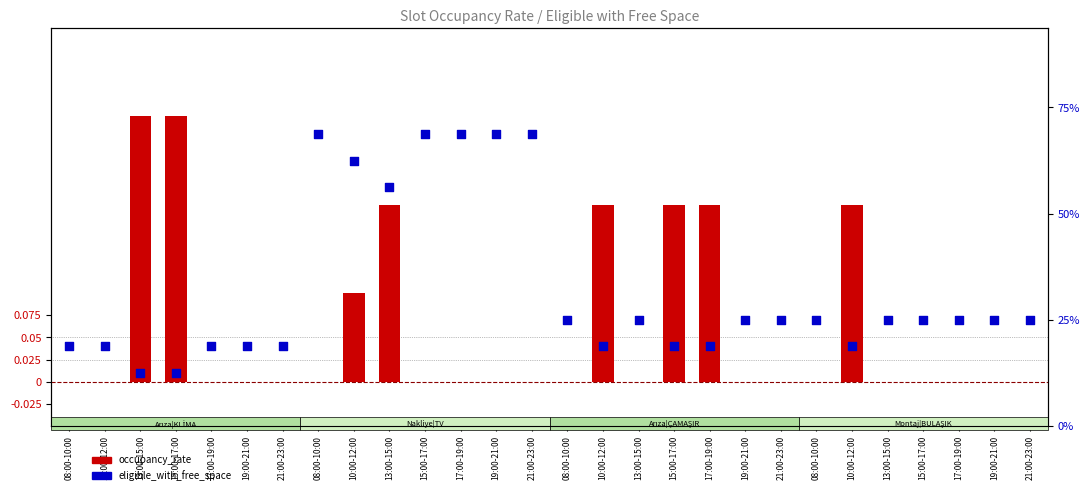

Which series contains the lowest Y value?

occupancy_rate